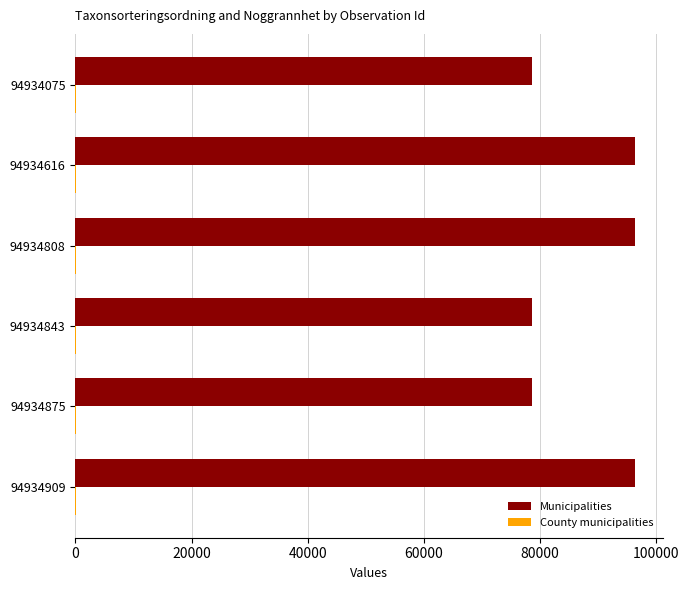

What is the maximum value for Municipalities?

96354